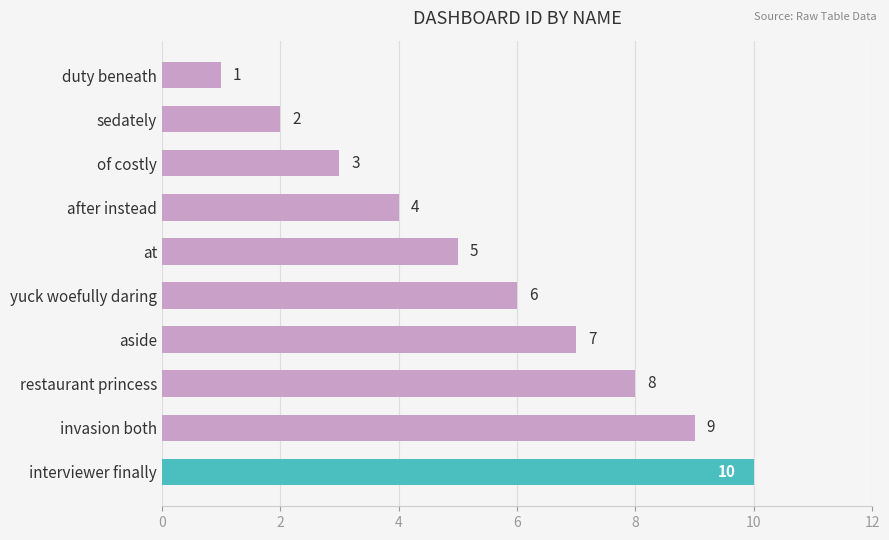

Is it true that the value at at is 8?

False